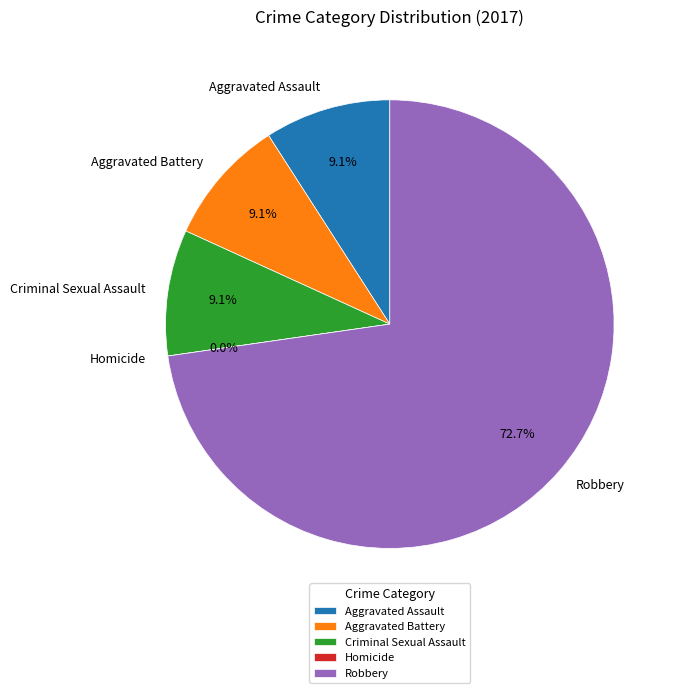

Combined, do Aggravated Assault and Homicide account for over 50%?

No